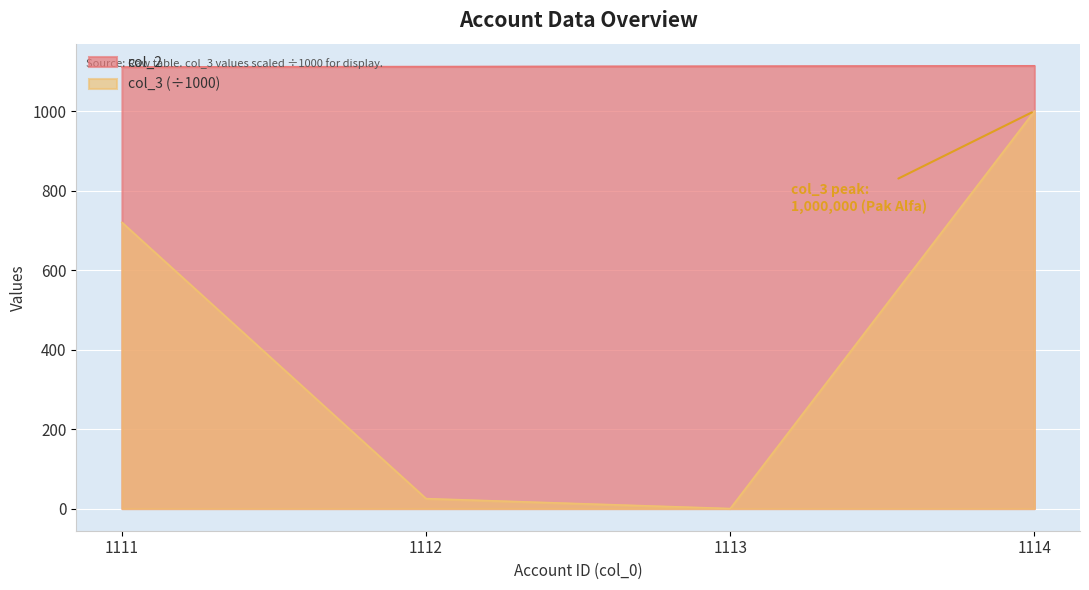

List the series in order of their overall mean, highest first.

col_2, col_3 (÷1000)